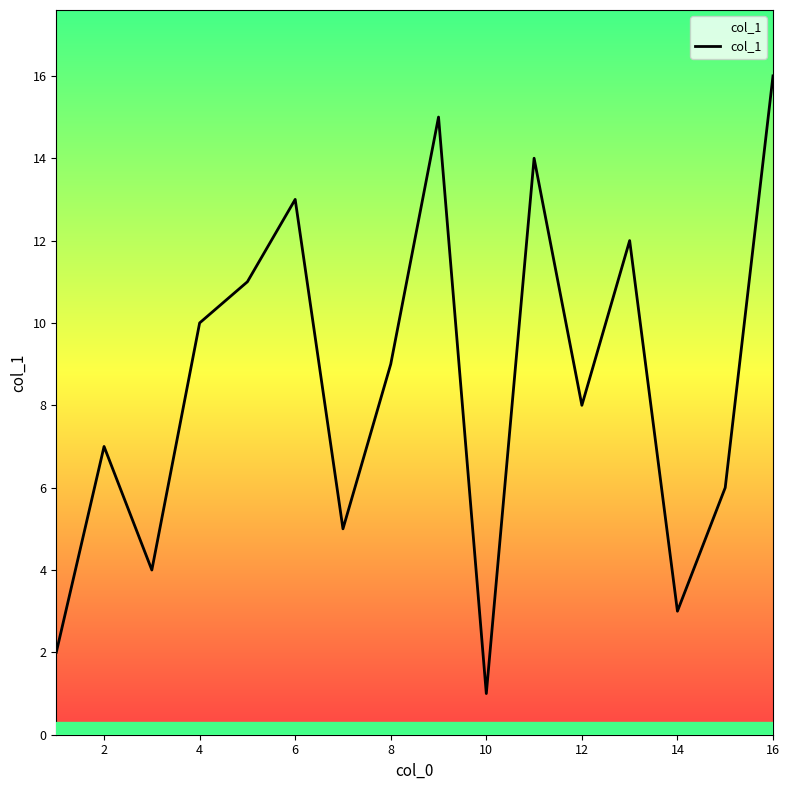

What is the maximum value shown in the chart?

16